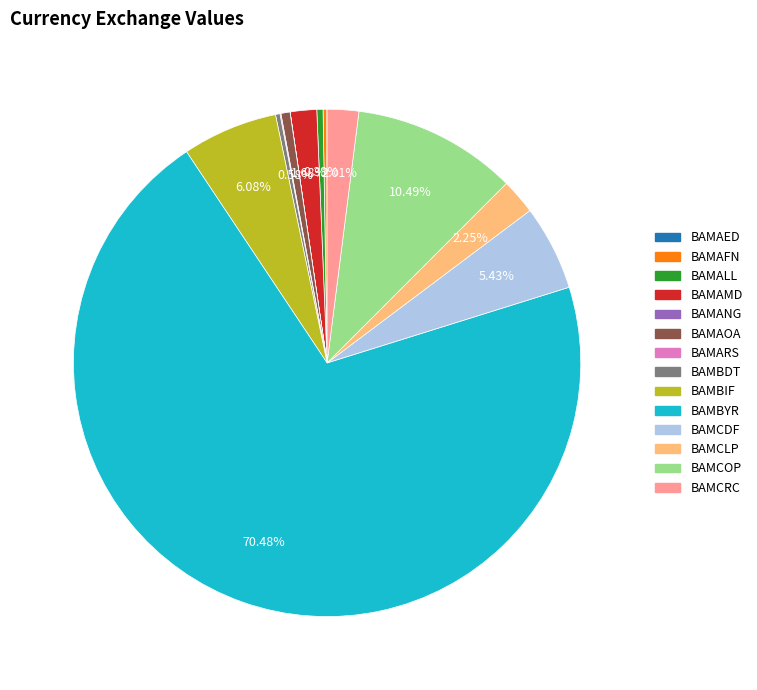

Is there a majority slice in this chart?

Yes